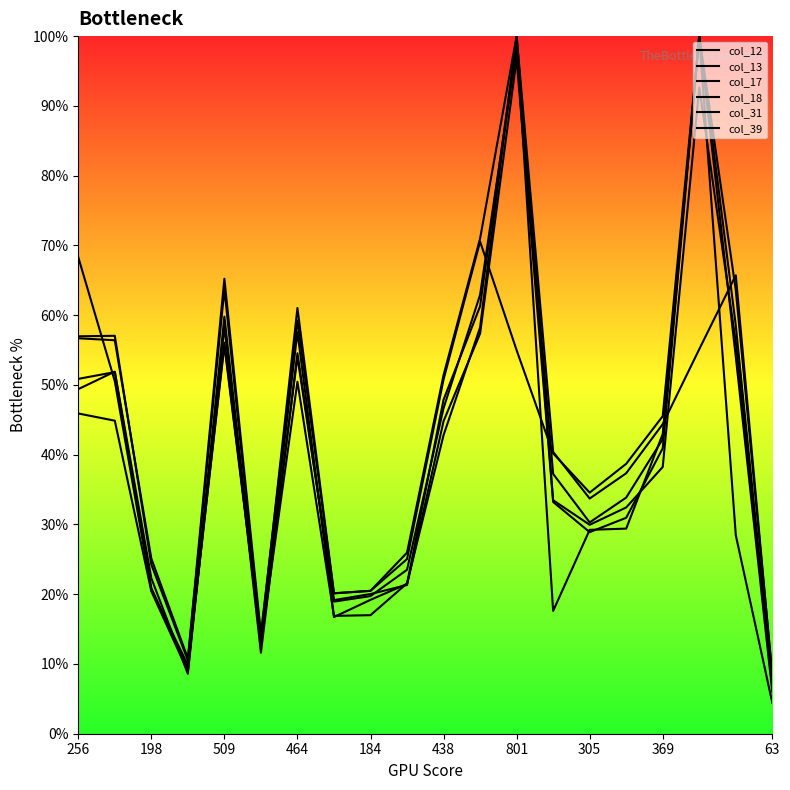

Is this an area chart (filled region under the line)?

No